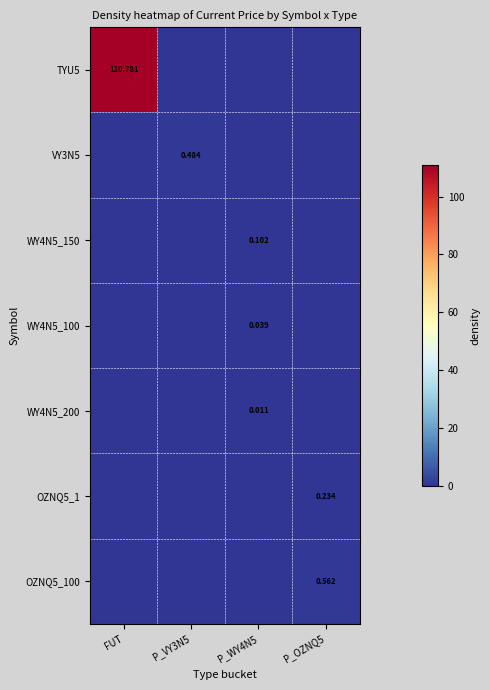

Count the number of categories in the chart.

4